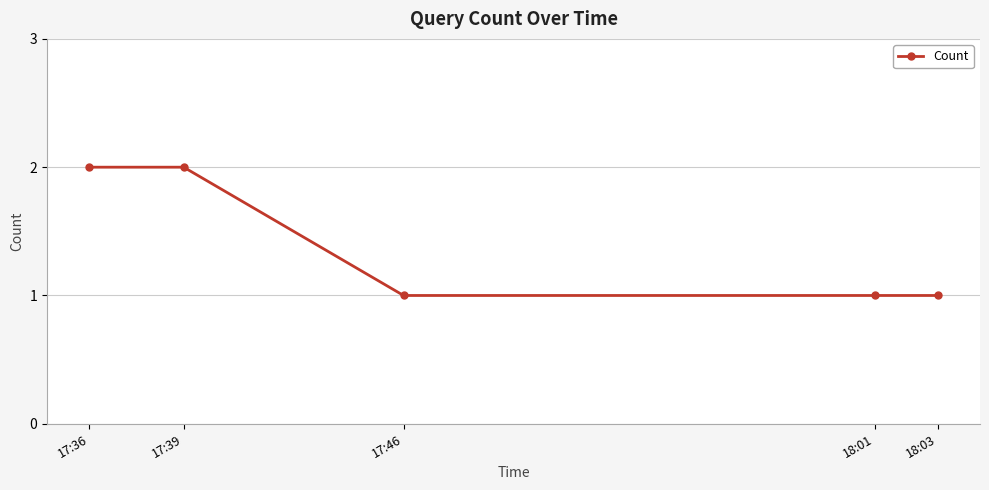

Is this an area chart (filled region under the line)?

No